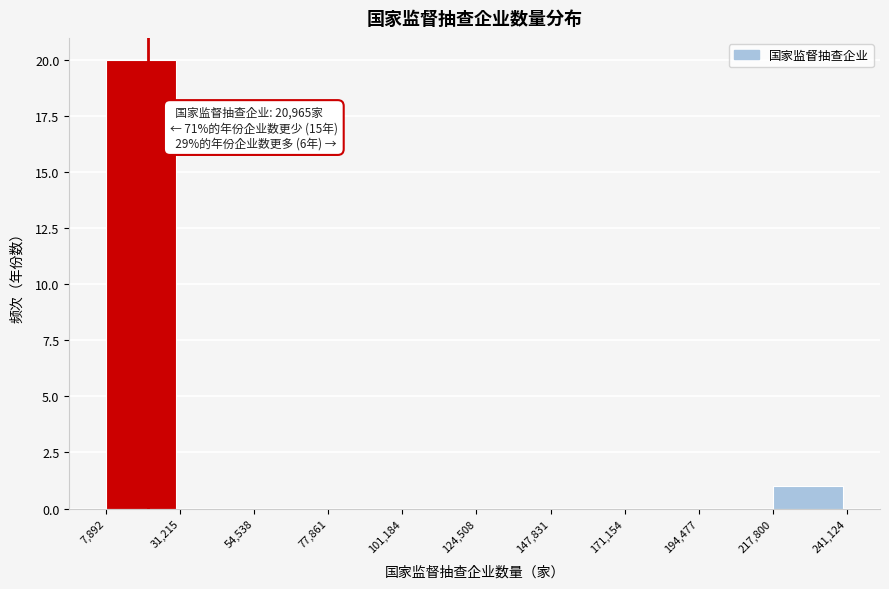

Which range on the x-axis has the tallest bar?

7,892 to 31,215